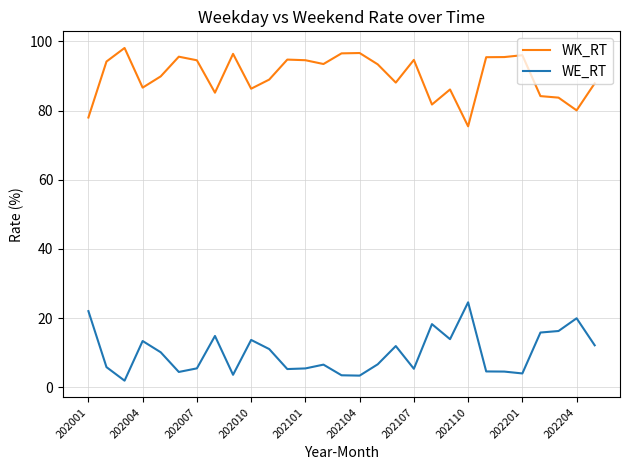

Which series has the largest total across all categories?

WK_RT